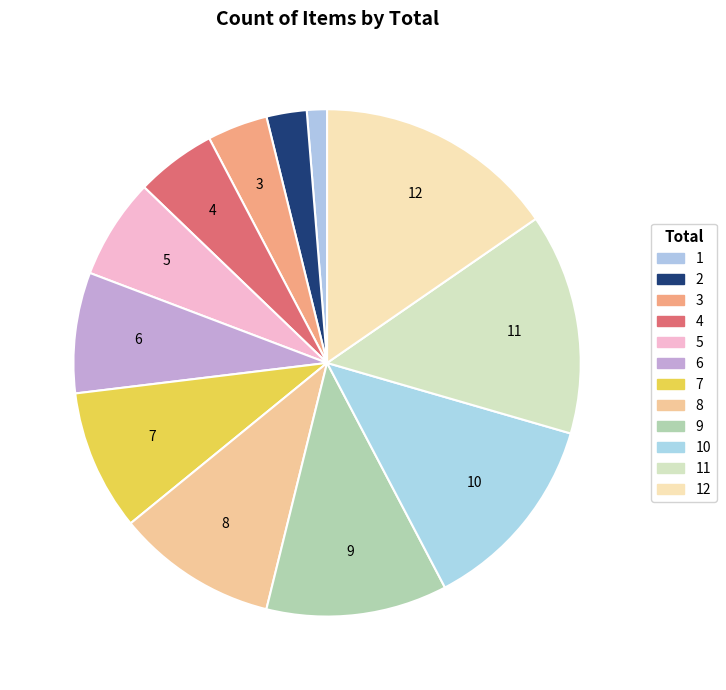

Which slice is the largest?

12